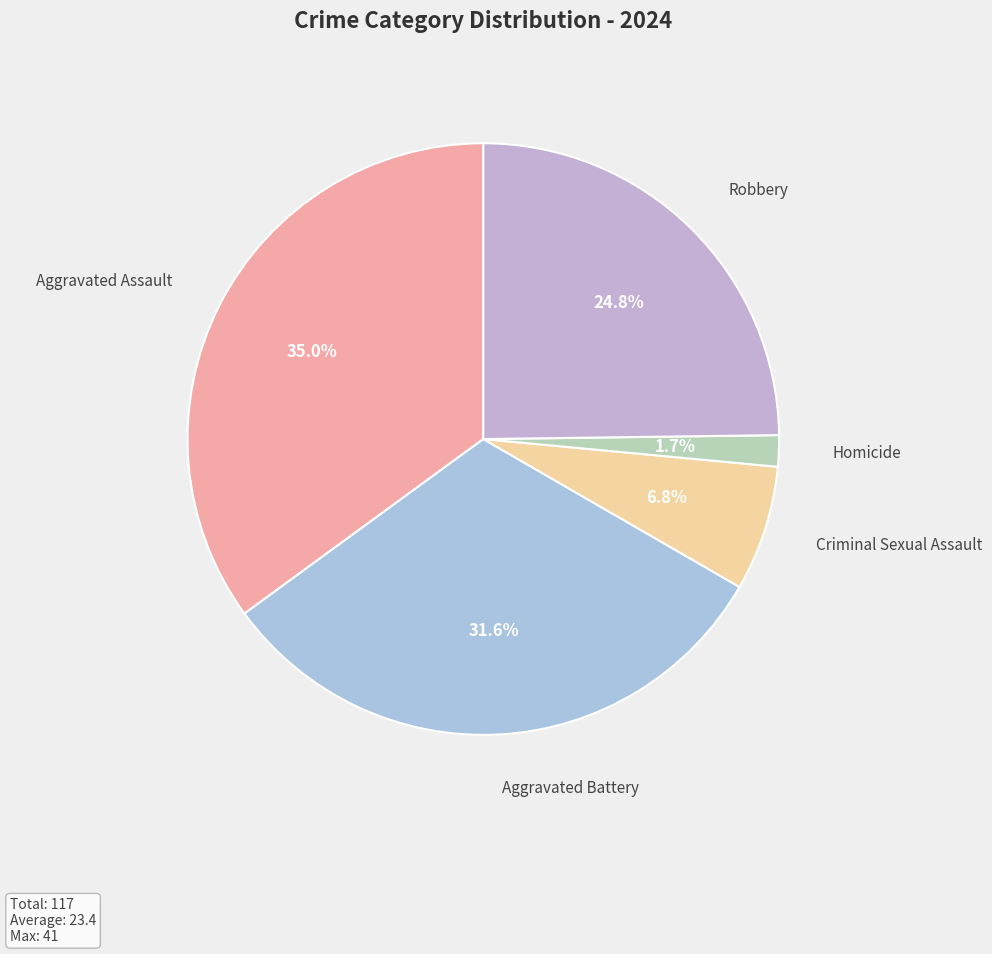

Between Aggravated Assault and Homicide, which is larger?

Aggravated Assault